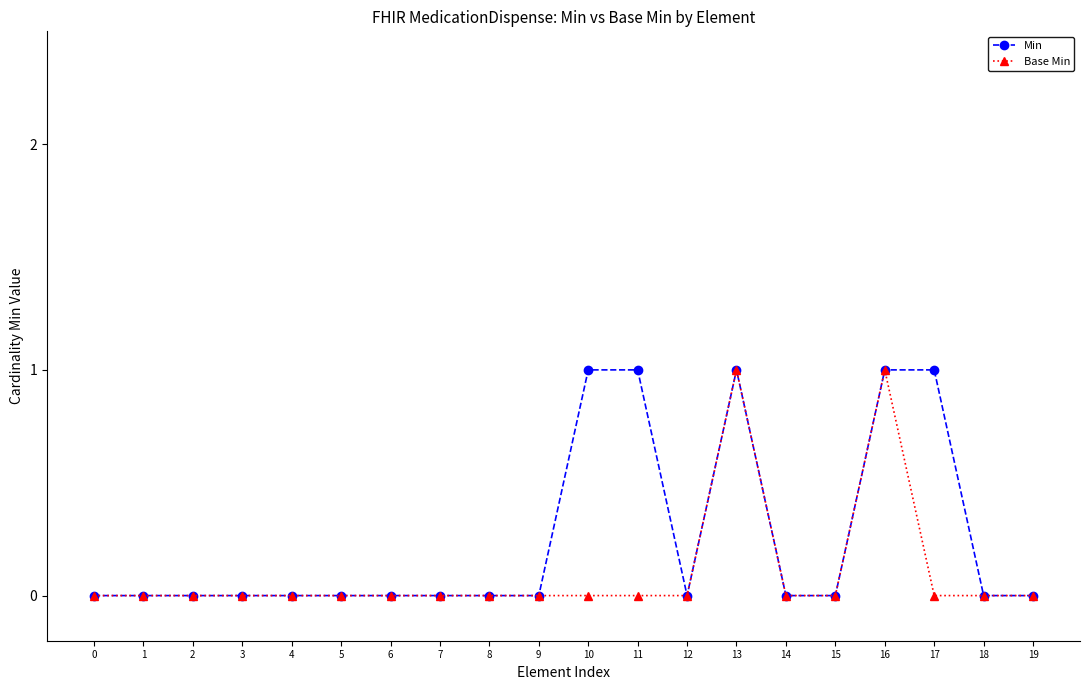

What is the maximum value for Min?

1